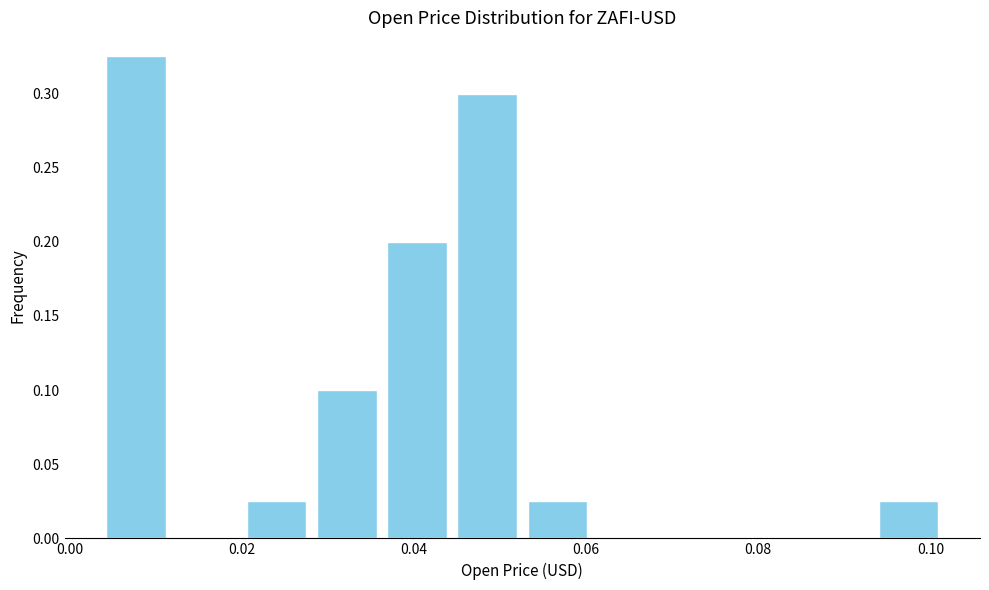

Over which range of the x-axis is the bar tallest?

0.004 to 0.012